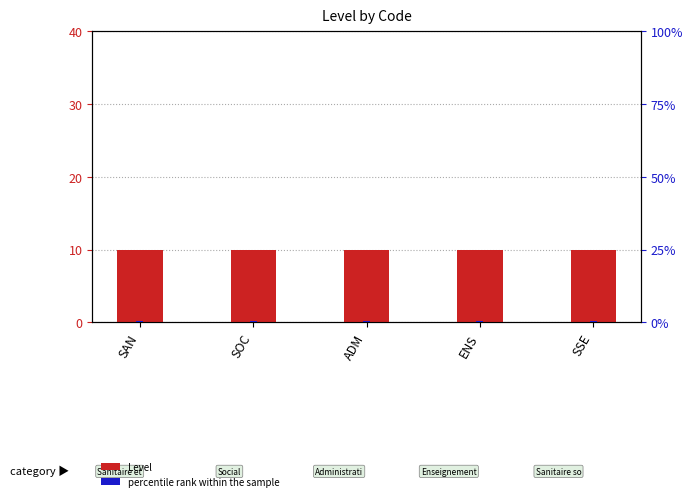

What position from the right is ADM?

3